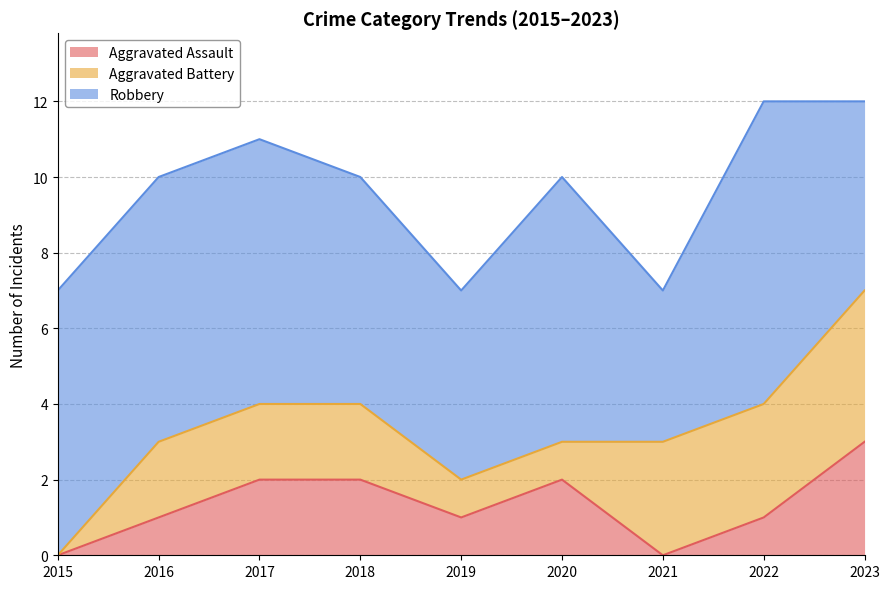

At which category is the sum across all series the highest?

2022